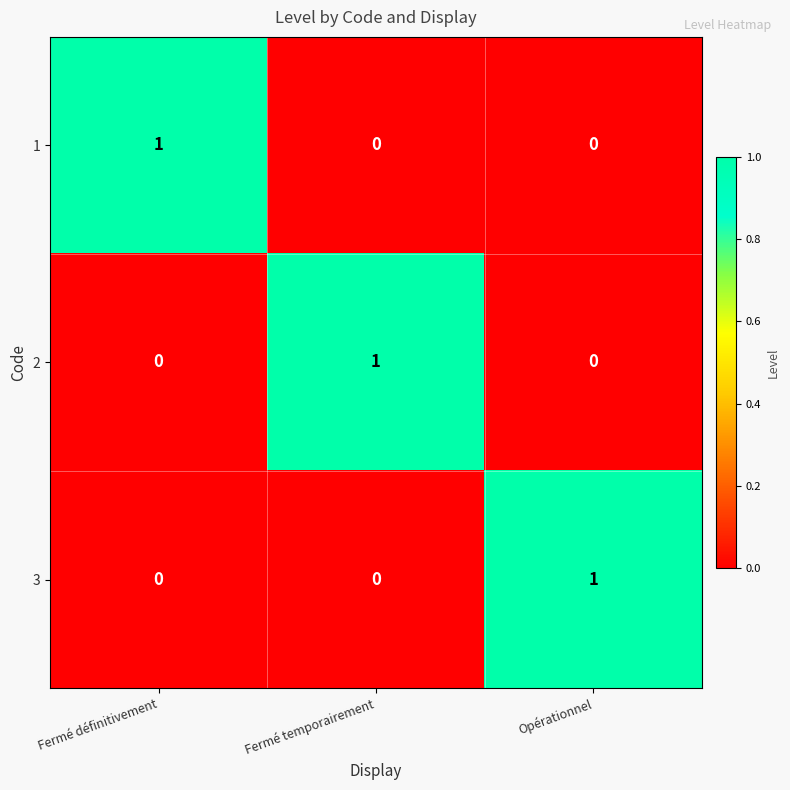

Reading left to right, list all the values displayed in this chart.

1: Fermé définitivement=1	Fermé temporairement=0	Opérationnel=0
2: Fermé définitivement=0	Fermé temporairement=1	Opérationnel=0
3: Fermé définitivement=0	Fermé temporairement=0	Opérationnel=1